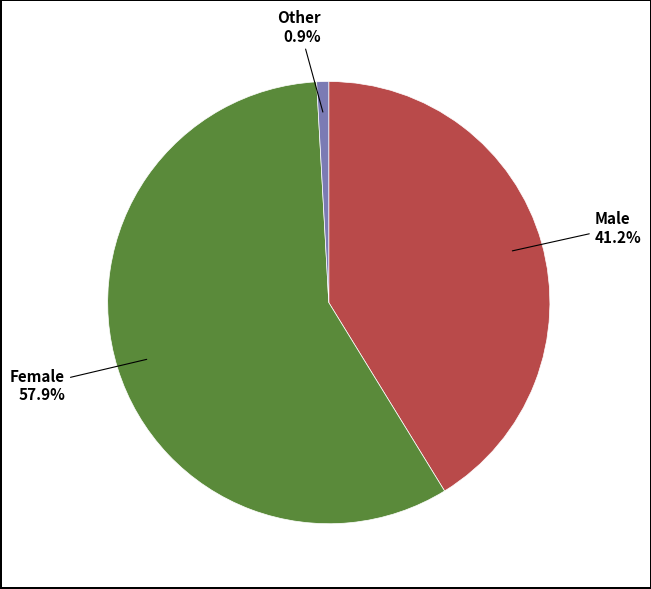

Is there any slice that represents more than half of the pie?

Yes